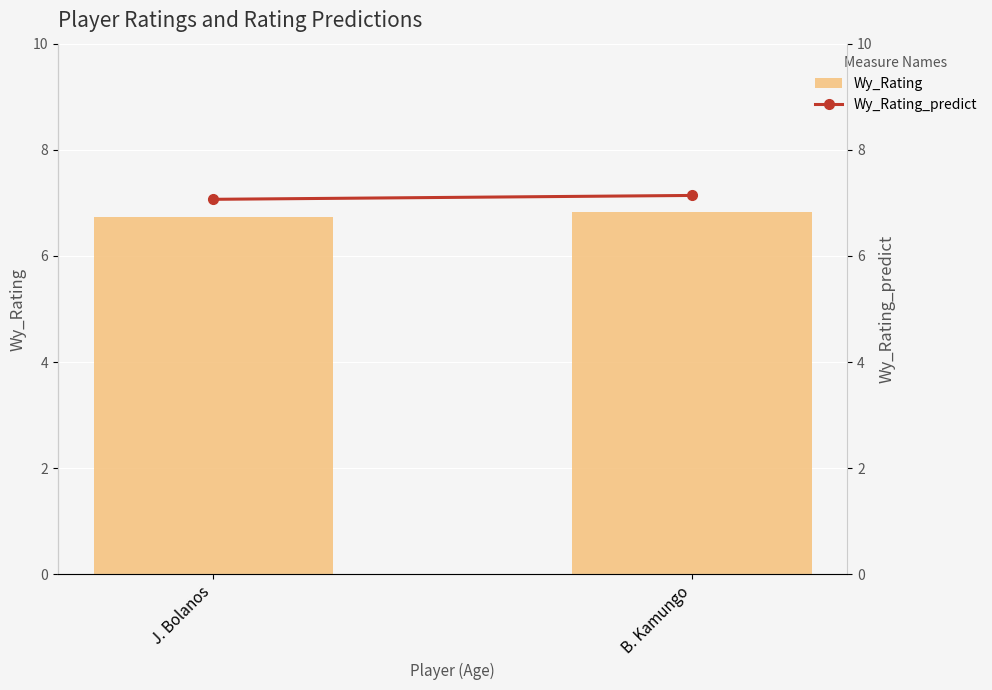

Read the Wy_Rating_predict value at B. Kamungo.

7.1